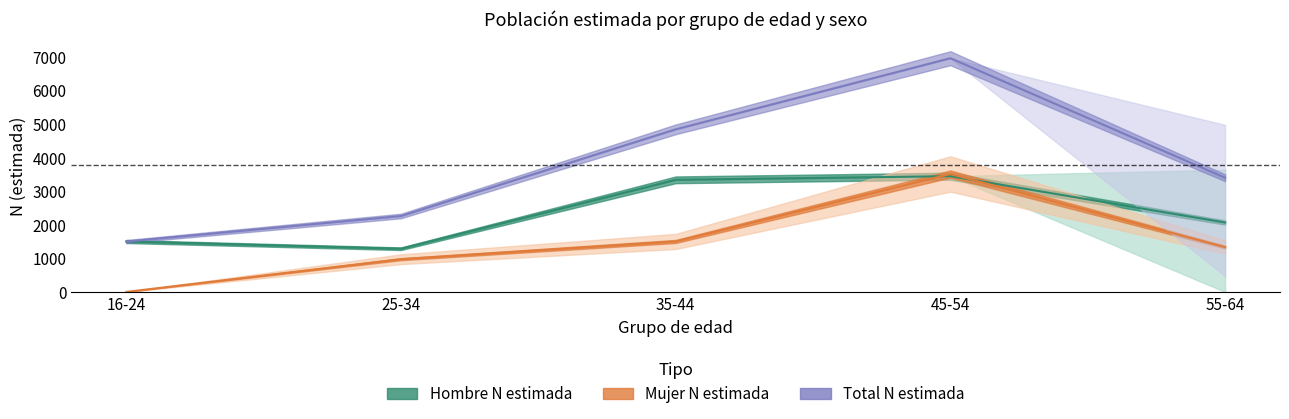

Which series has the widest spread of values?

Total N estimada